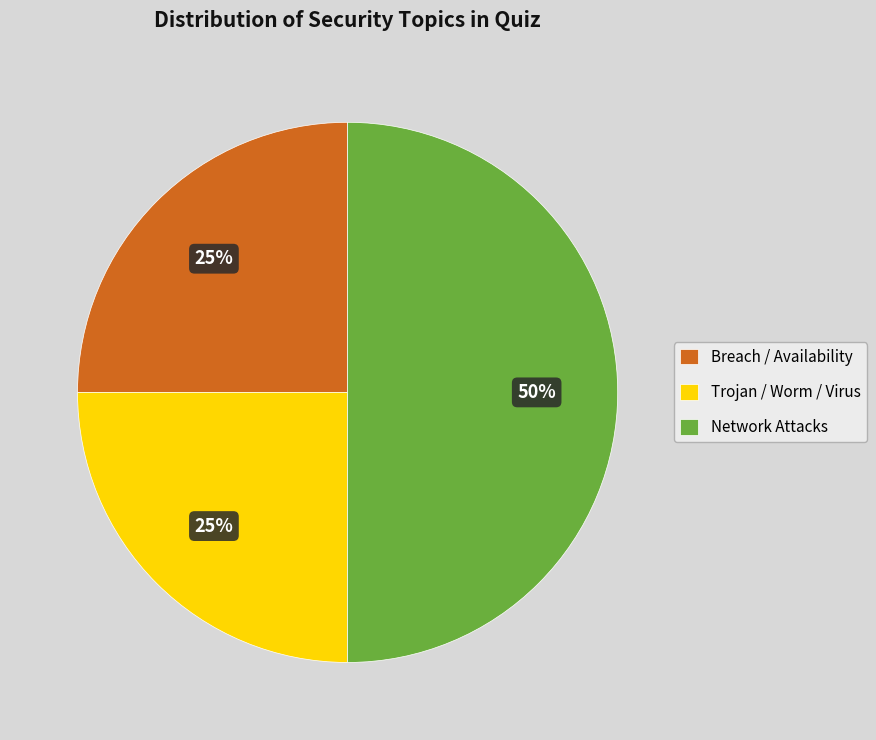

Is Breach / Availability the majority of the pie?

No